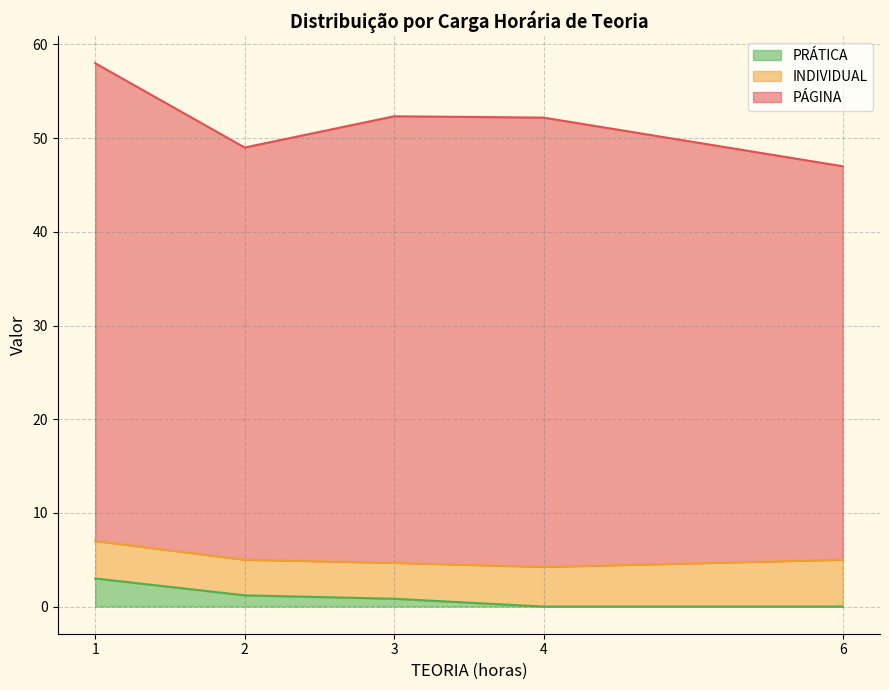

True or false: PÁGINA and PRÁTICA intersect in this chart.

False